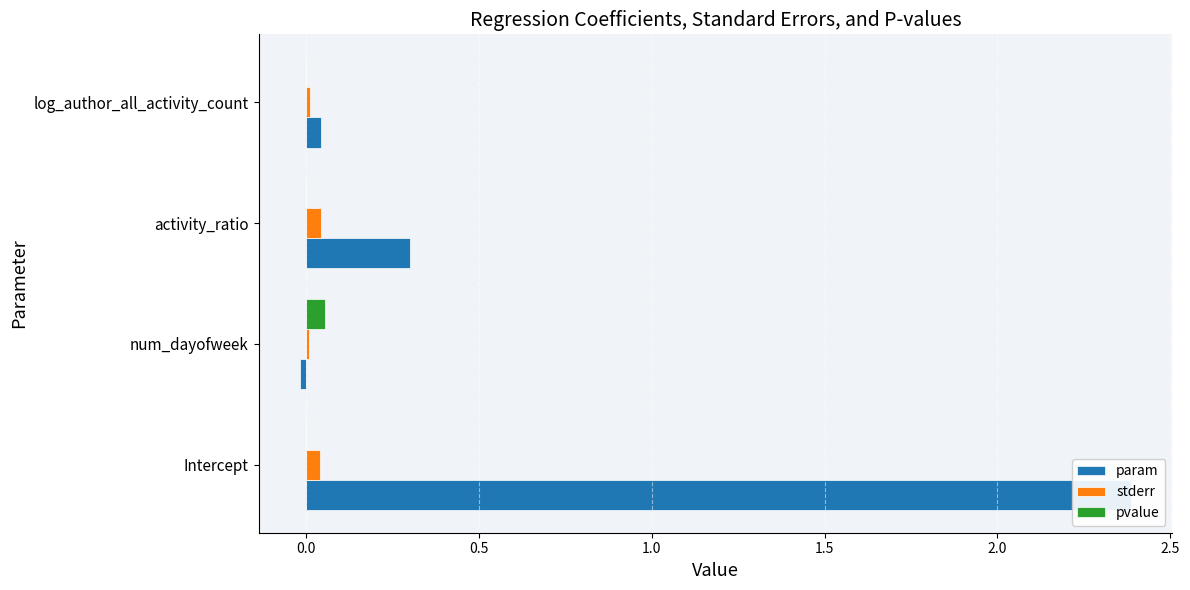

What are all the series names shown in the legend?

param, stderr, pvalue